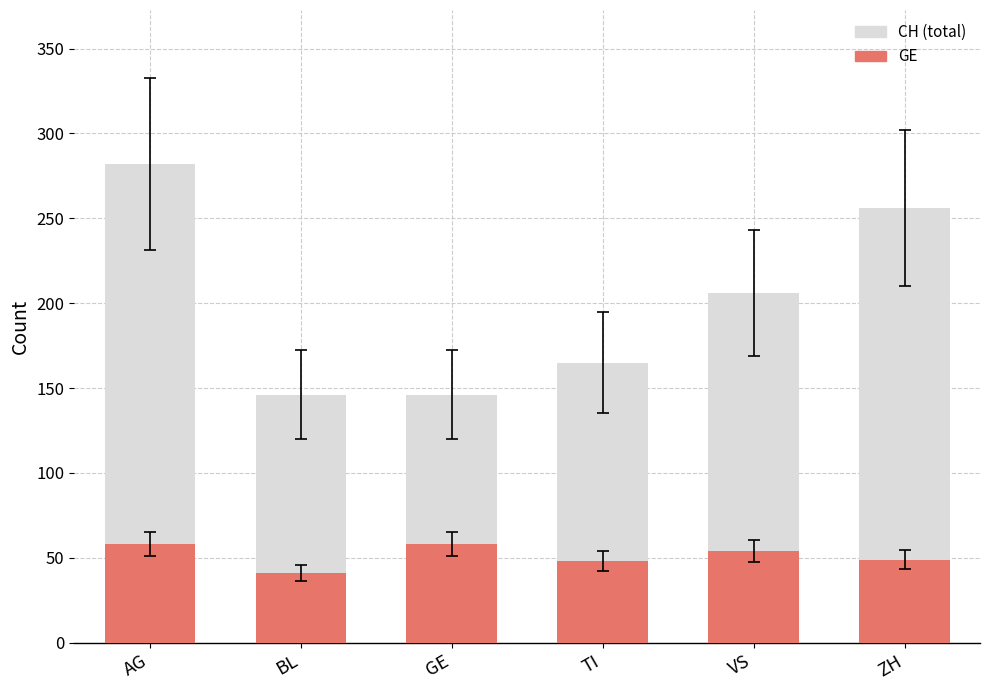

What are all the series names shown in the legend?

CH, GE